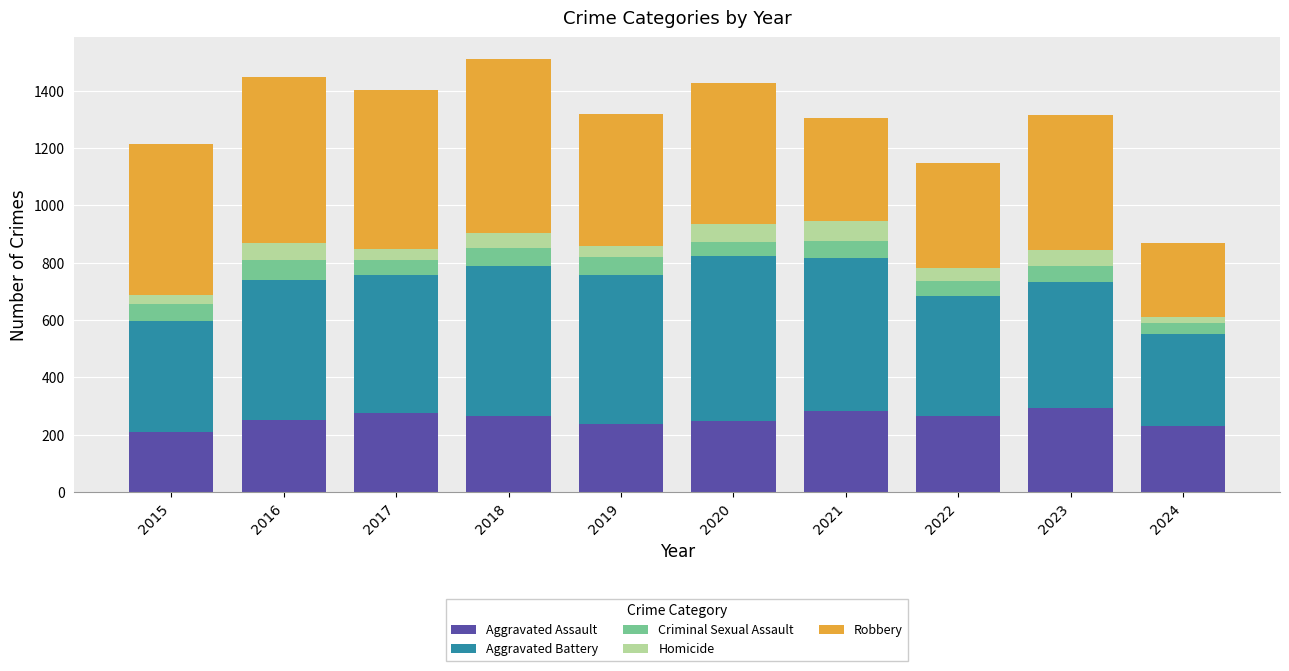

The Aggravated Assault series shows 210 at 2015. True or false?

True